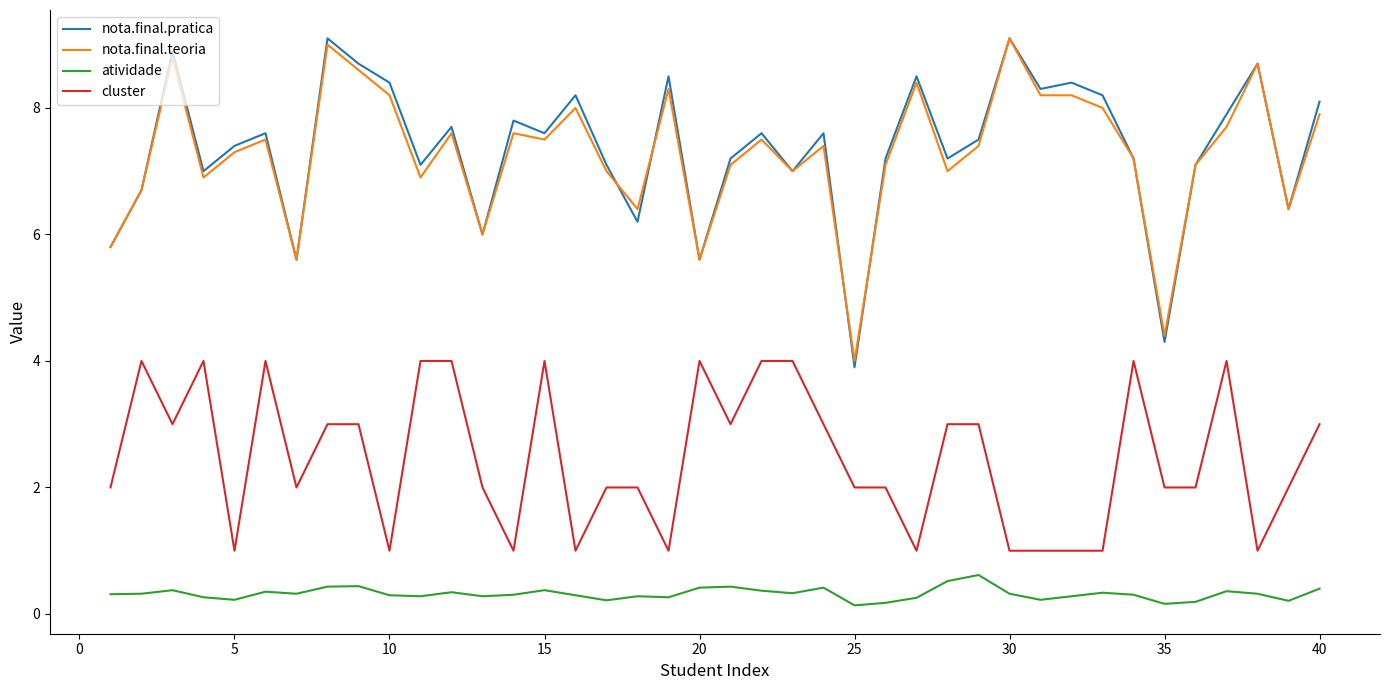

True or false: cluster and nota.final.pratica cross at least once.

False